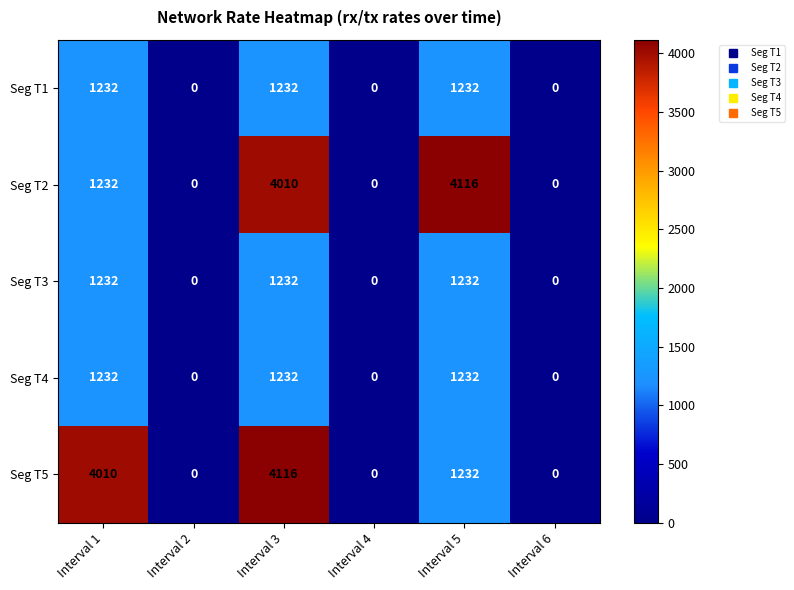

Reading left to right, extract all data points from this chart.

Seg T1: 1232	0	1232	0	1232	0
Seg T2: 1232	0	4010	0	4116	0
Seg T3: 1232	0	1232	0	1232	0
Seg T4: 1232	0	1232	0	1232	0
Seg T5: 4010	0	4116	0	1232	0